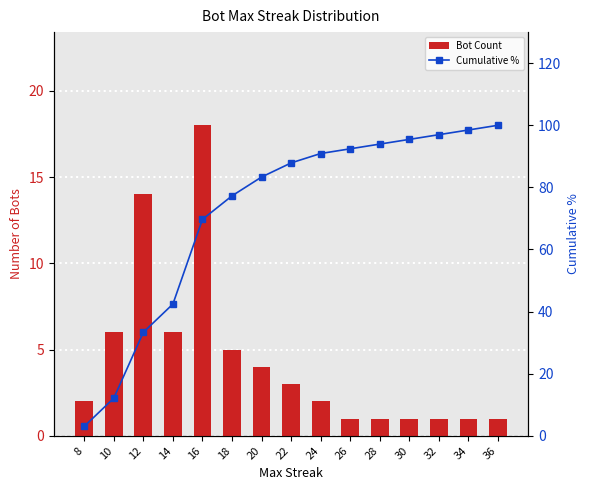

What is the average value of the Bot Count series?

4.4